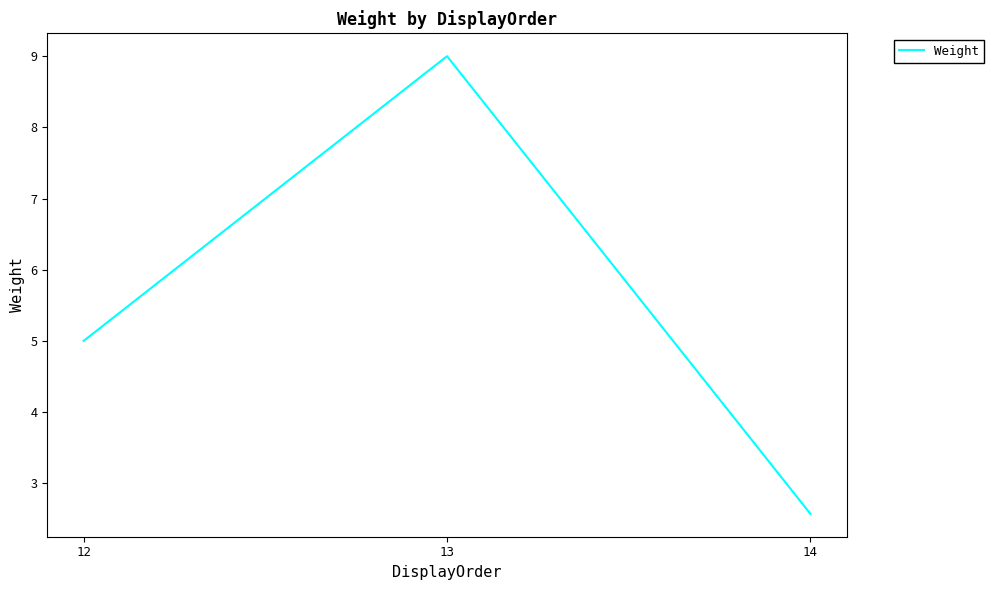

At which category does the chart reach its peak across all series?

13